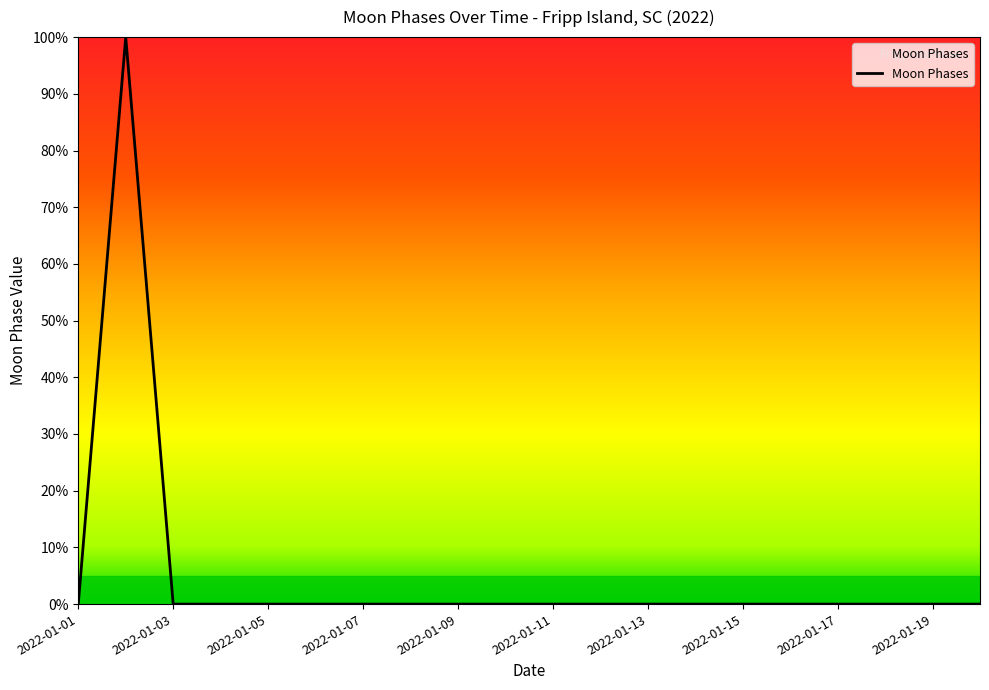

How many interior local peaks (higher than both neighbors) does the data have?

1